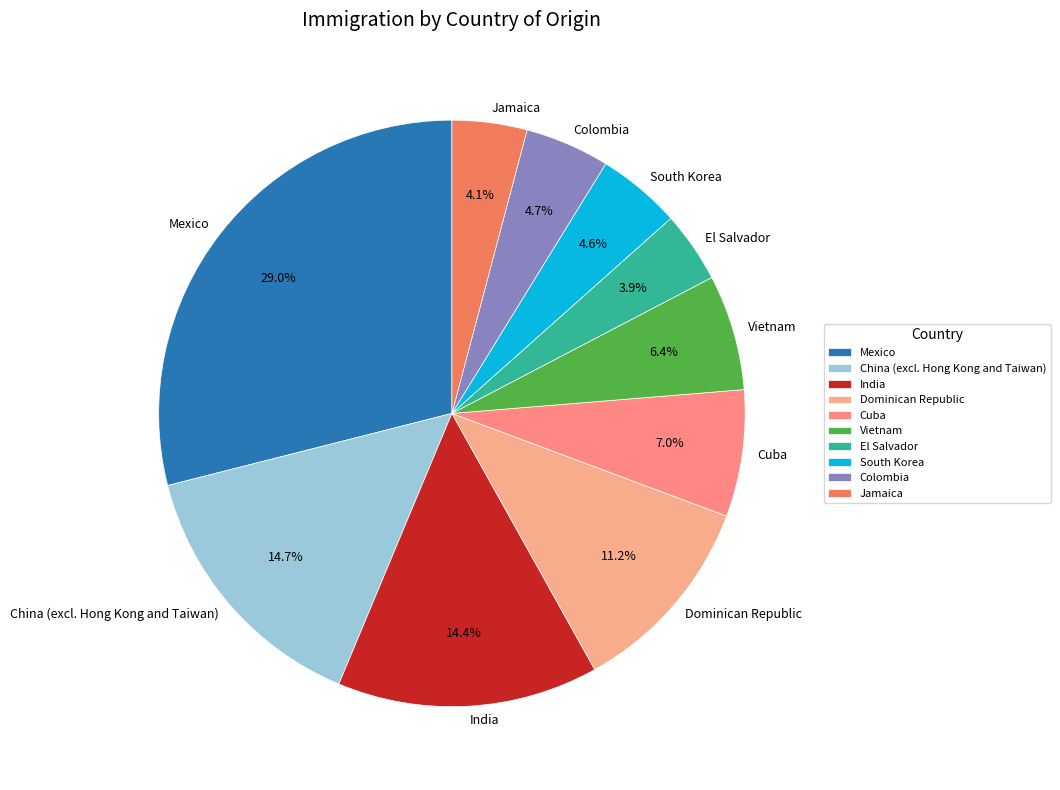

To the nearest percent, what is the average slice percentage?

10%